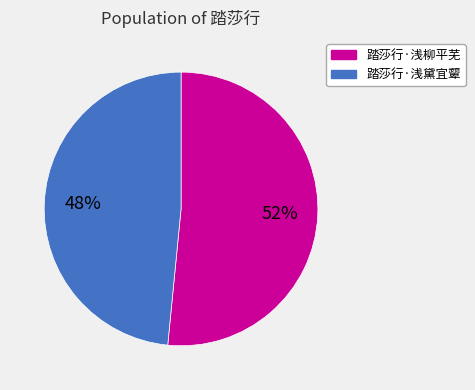

To the nearest percent, what is the combined percentage of 踏莎行·浅黛宜颦 and 踏莎行·浅柳平芜?

100%